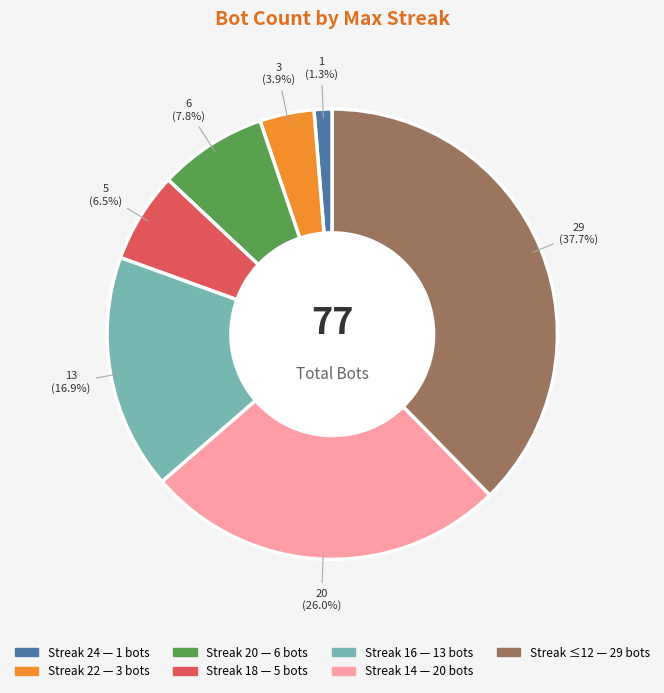

How many slices are in this pie chart?

7